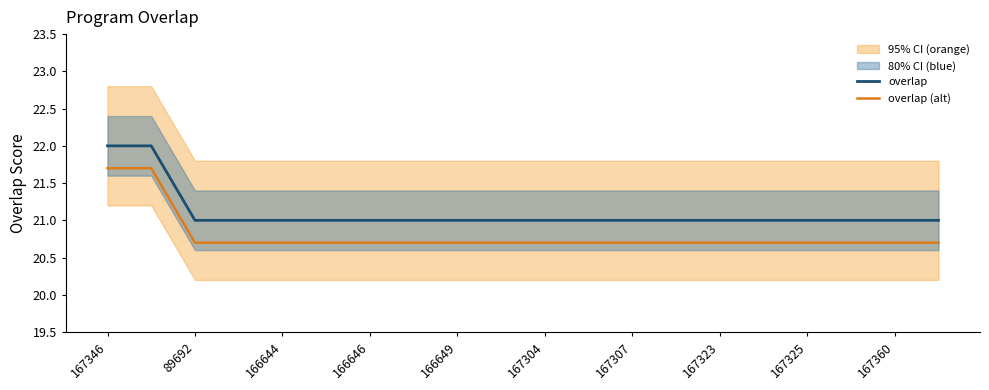

The value of overlap at 167323 is 21.0. True or false?

True